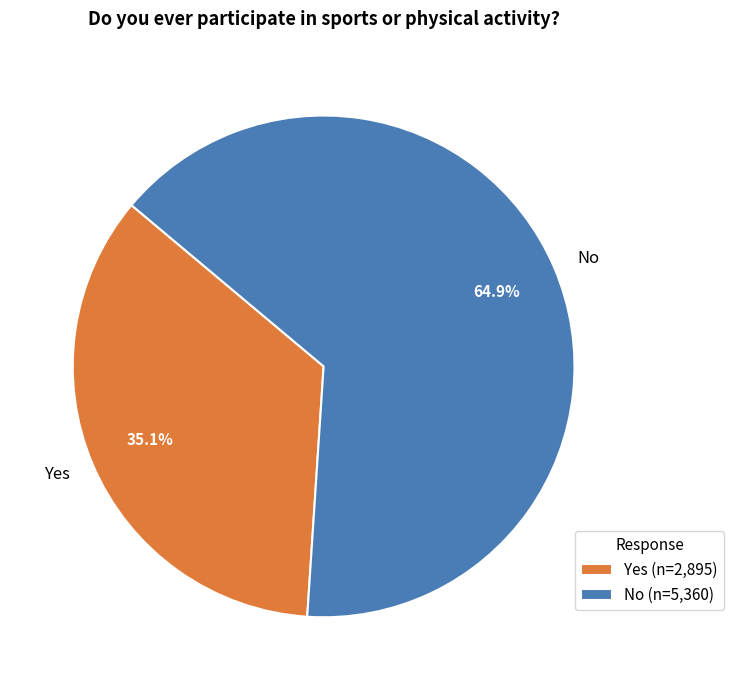

Is the sum of Yes and No greater than half?

Yes